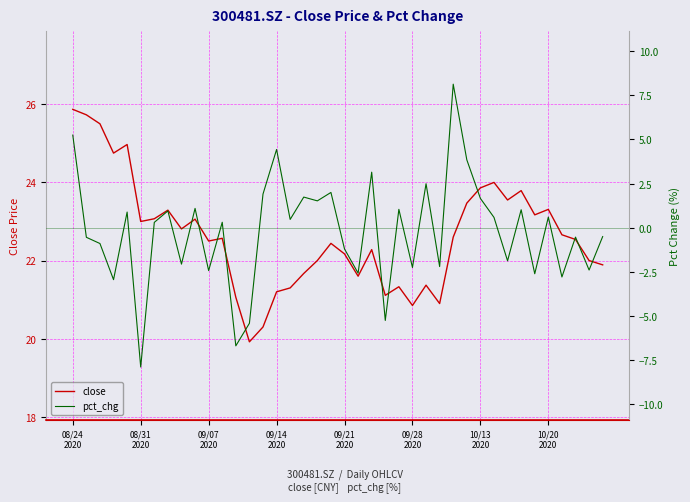

List the series in order of their overall mean, highest first.

close, pct_chg